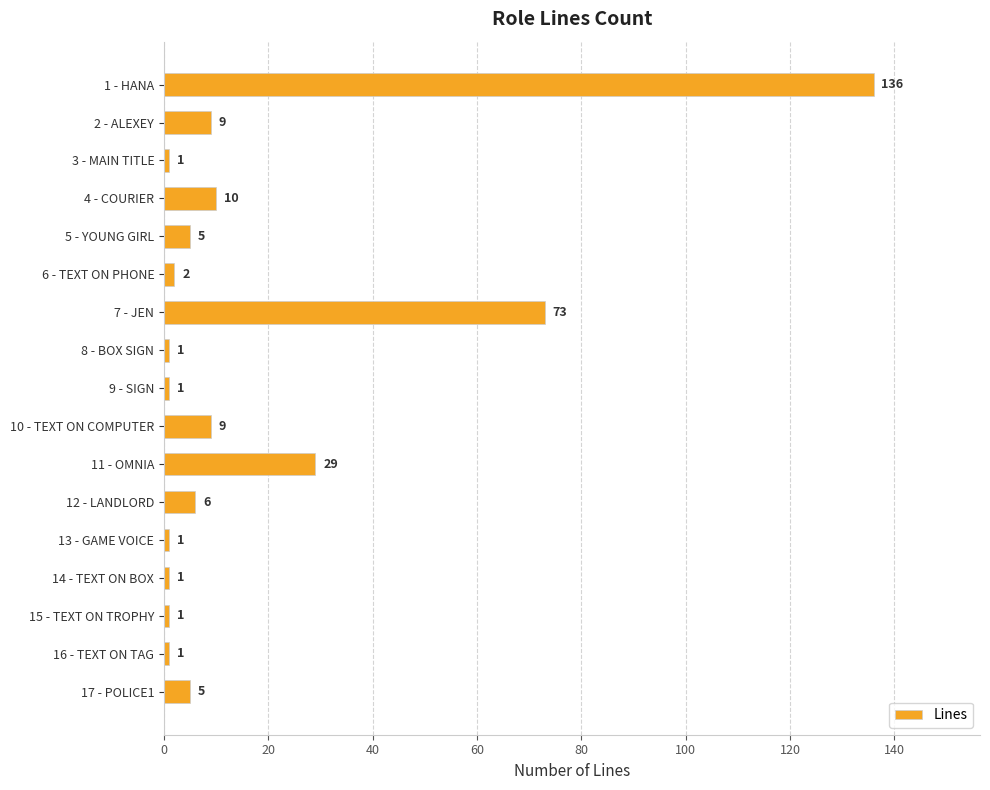

The value at 3 - MAIN TITLE is 1. True or false?

True